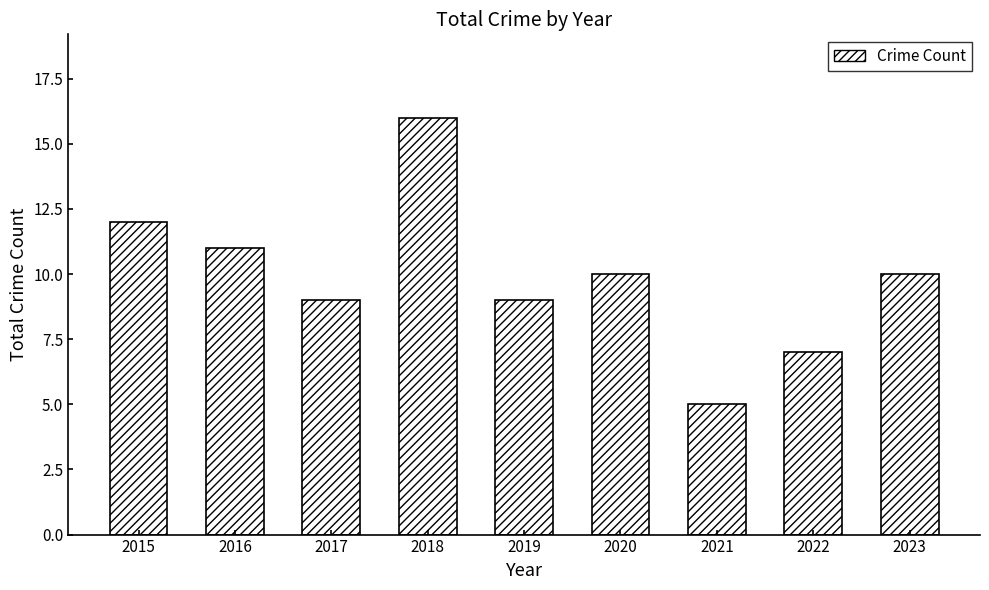

Are the bars horizontal?

No